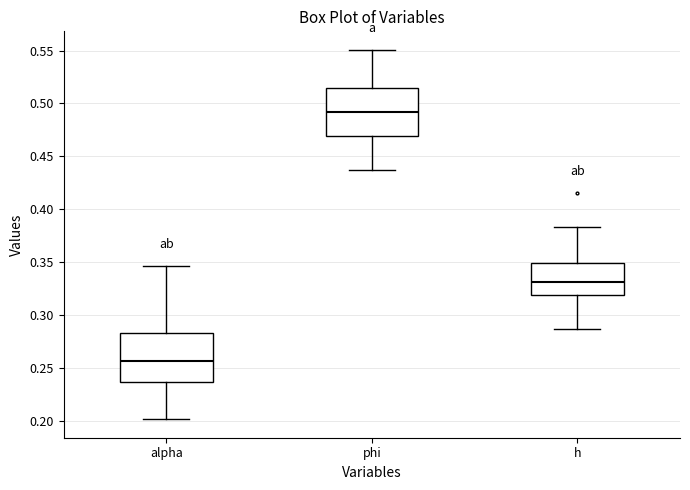

Reading left to right, read every box against the y-axis: the position of its median line, the range the box covers, and the ends of its whiskers. The values are not printed on the chart, so give them approximately, as read against the axis.

alpha: median 0.255, box 0.235 to 0.285, whiskers 0.200 to 0.345
phi: median 0.490, box 0.470 to 0.515, whiskers 0.440 to 0.550
h: median 0.330, box 0.320 to 0.350, whiskers 0.285 to 0.385